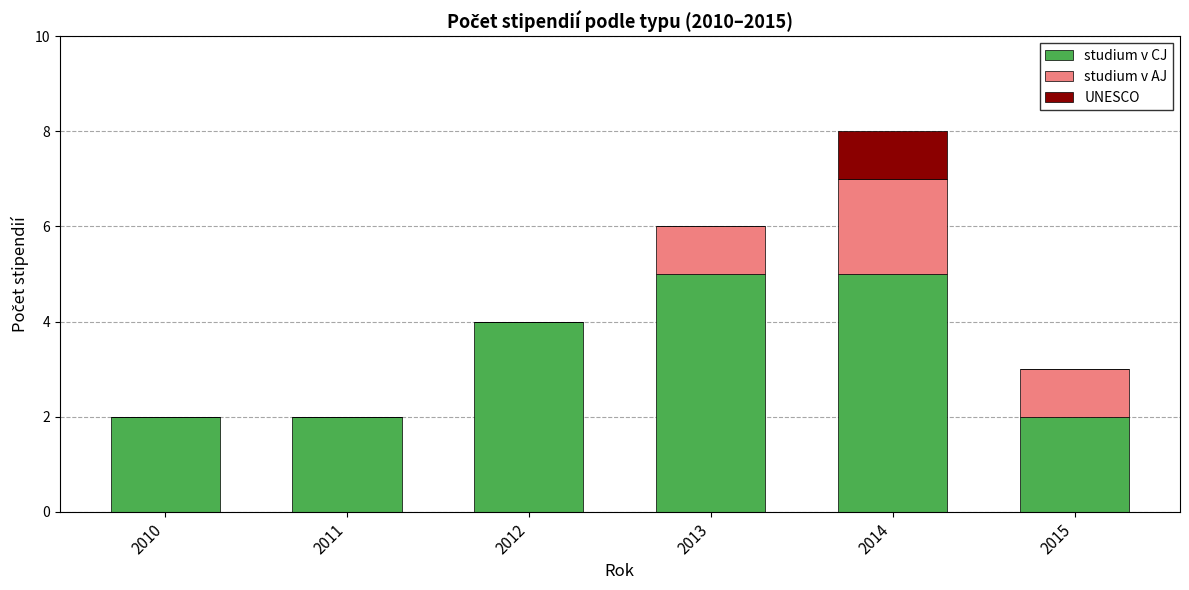

True or false: studium v CJ has a value of 2 at 2011.

True